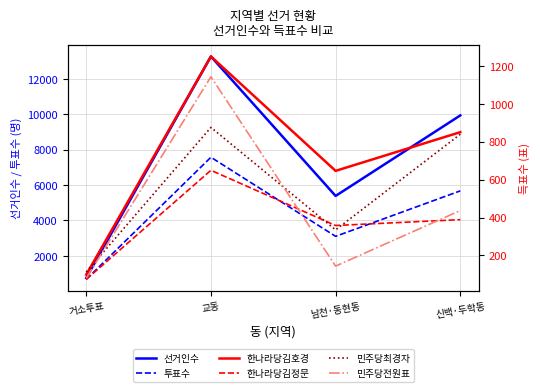

Reading right to left, extract all data points from this chart.

선거인수: 신백·두학동=9928	남천·동현동=5381	교동=13258	거소투표=750
투표수: 신백·두학동=5668	남천·동현동=3100	교동=7566	거소투표=668
한나라당김호경: 신백·두학동=850	남천·동현동=646	교동=1249	거소투표=99
한나라당김정문: 신백·두학동=389	남천·동현동=358	교동=649	거소투표=74
민주당최경자: 신백·두학동=839	남천·동현동=335	교동=875	거소투표=113
민주당전원표: 신백·두학동=437	남천·동현동=144	교동=1142	거소투표=80